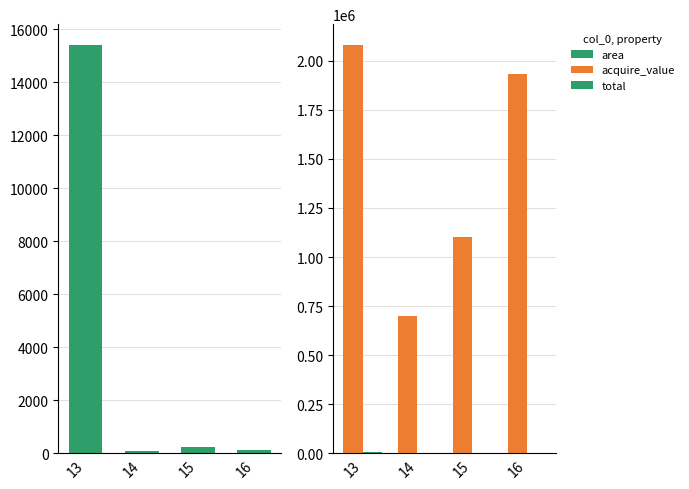

Rank the categories by total value from highest to lowest.

13, 15, 16, 14